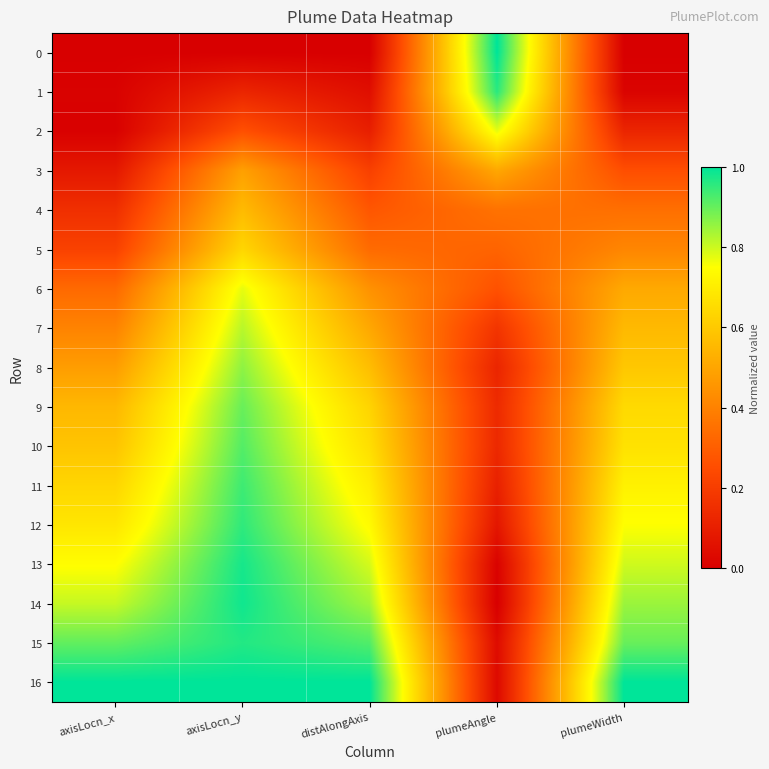

Reading right to left, what are all the values shown in this chart?

0: plumeWidth=0.0	plumeAngle=1.0	distAlongAxis=0.0	axisLocn_y=0.0	axisLocn_x=0.0
1: plumeWidth=0.0	plumeAngle=1.0	distAlongAxis=0.0	axisLocn_y=0.1	axisLocn_x=0.0
2: plumeWidth=0.1	plumeAngle=0.8	distAlongAxis=0.1	axisLocn_y=0.3	axisLocn_x=0.0
3: plumeWidth=0.3	plumeAngle=0.5	distAlongAxis=0.2	axisLocn_y=0.5	axisLocn_x=0.1
4: plumeWidth=0.3	plumeAngle=0.4	distAlongAxis=0.3	axisLocn_y=0.6	axisLocn_x=0.2
5: plumeWidth=0.4	plumeAngle=0.3	distAlongAxis=0.3	axisLocn_y=0.6	axisLocn_x=0.2
6: plumeWidth=0.5	plumeAngle=0.3	distAlongAxis=0.4	axisLocn_y=0.8	axisLocn_x=0.3
7: plumeWidth=0.6	plumeAngle=0.2	distAlongAxis=0.5	axisLocn_y=0.8	axisLocn_x=0.4
8: plumeWidth=0.6	plumeAngle=0.1	distAlongAxis=0.6	axisLocn_y=0.9	axisLocn_x=0.5
9: plumeWidth=0.6	plumeAngle=0.1	distAlongAxis=0.6	axisLocn_y=0.9	axisLocn_x=0.6
10: plumeWidth=0.7	plumeAngle=0.1	distAlongAxis=0.7	axisLocn_y=0.9	axisLocn_x=0.6
11: plumeWidth=0.7	plumeAngle=0.1	distAlongAxis=0.7	axisLocn_y=0.9	axisLocn_x=0.6
12: plumeWidth=0.8	plumeAngle=0.1	distAlongAxis=0.7	axisLocn_y=1.0	axisLocn_x=0.7
13: plumeWidth=0.8	plumeAngle=0.0	distAlongAxis=0.8	axisLocn_y=1.0	axisLocn_x=0.7
14: plumeWidth=0.8	plumeAngle=0.0	distAlongAxis=0.8	axisLocn_y=1.0	axisLocn_x=0.8
15: plumeWidth=0.9	plumeAngle=0.0	distAlongAxis=0.9	axisLocn_y=1.0	axisLocn_x=0.9
16: plumeWidth=1.0	plumeAngle=0.0	distAlongAxis=1.0	axisLocn_y=1.0	axisLocn_x=1.0